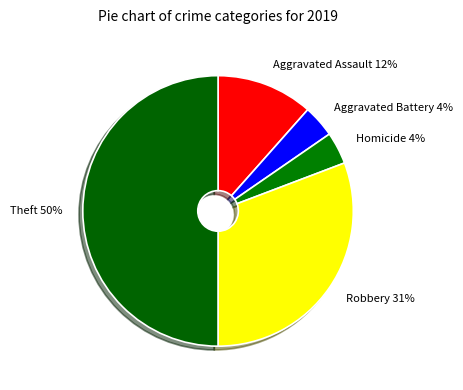

To the nearest percent, what is the difference between the largest and smallest slice percentages?

46%